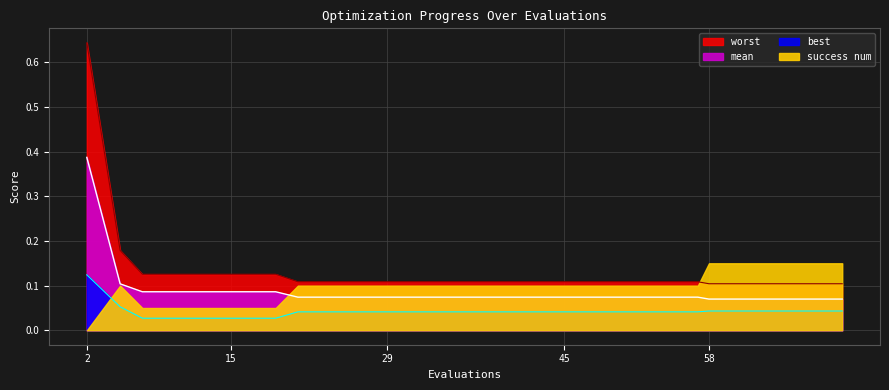

Which series changed the most between 58 and 70?

mean